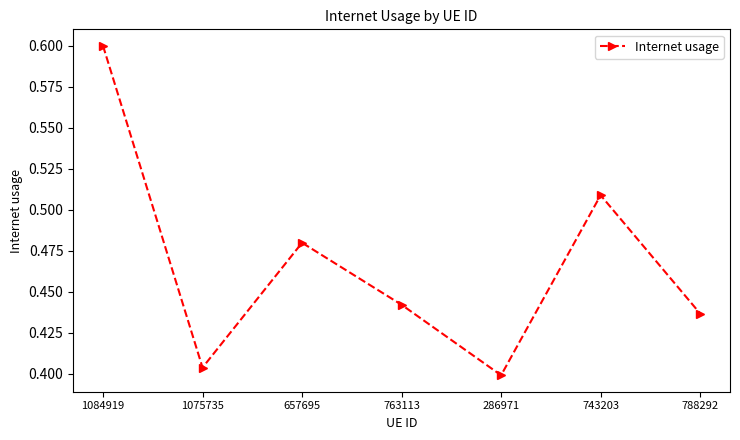

Is it true that the value at 743203 is 0.1?

False